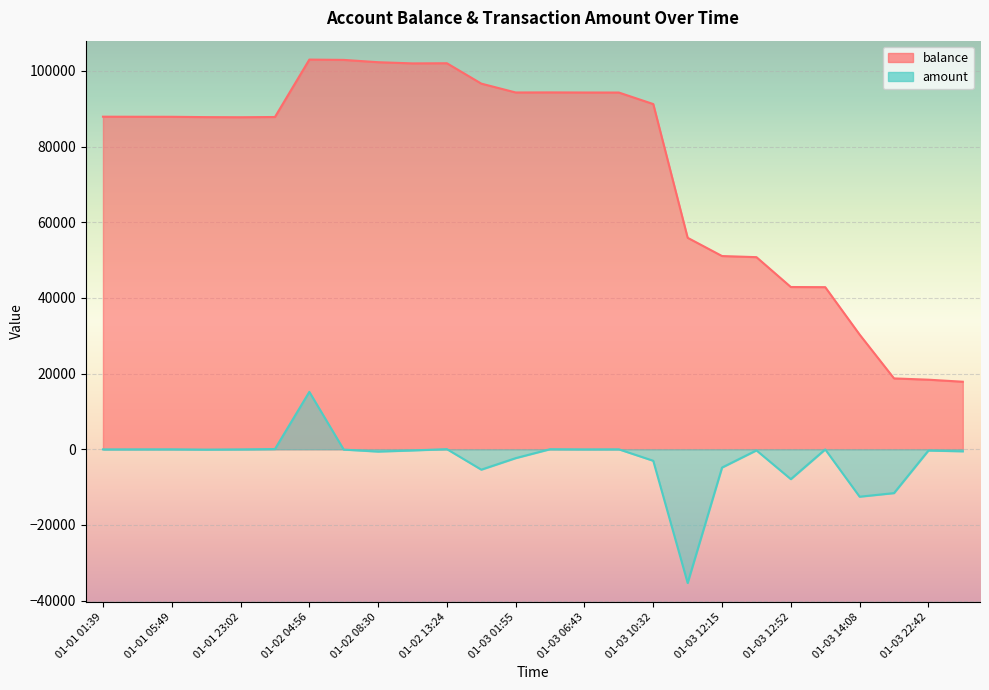

List the series in order of their overall mean, highest first.

balance, amount